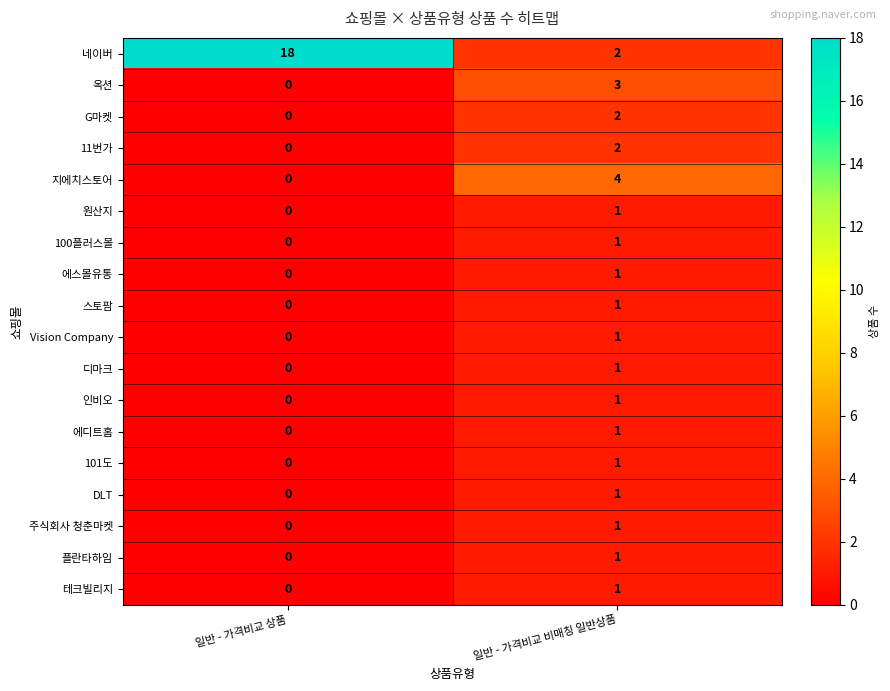

What is the spread (max minus min) of values at 일반 - 가격비교 상품?

18